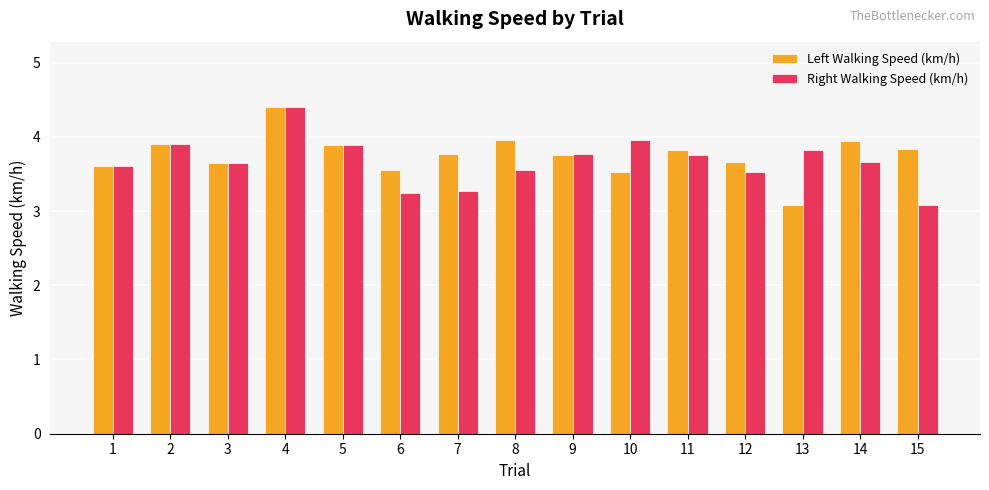

At which label does Right Walking Speed (km/h) reach its minimum?

15